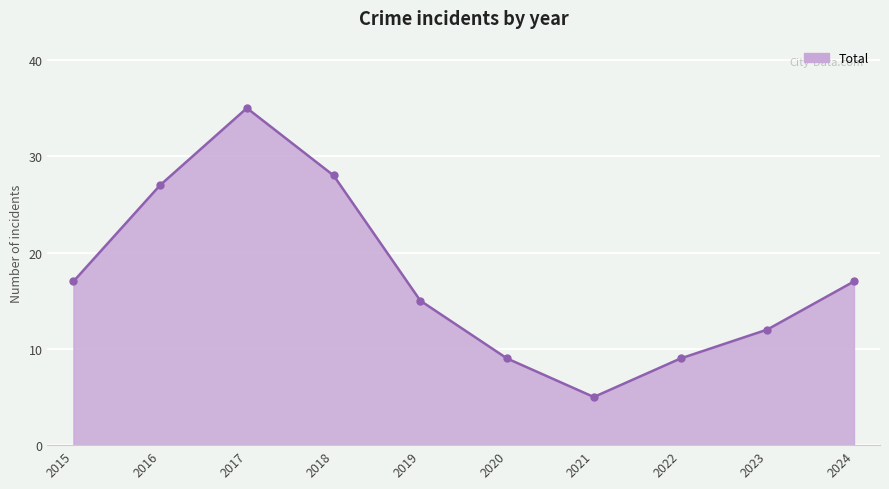

What is the ratio of the value at 2016 to the value at 2020?

3.0